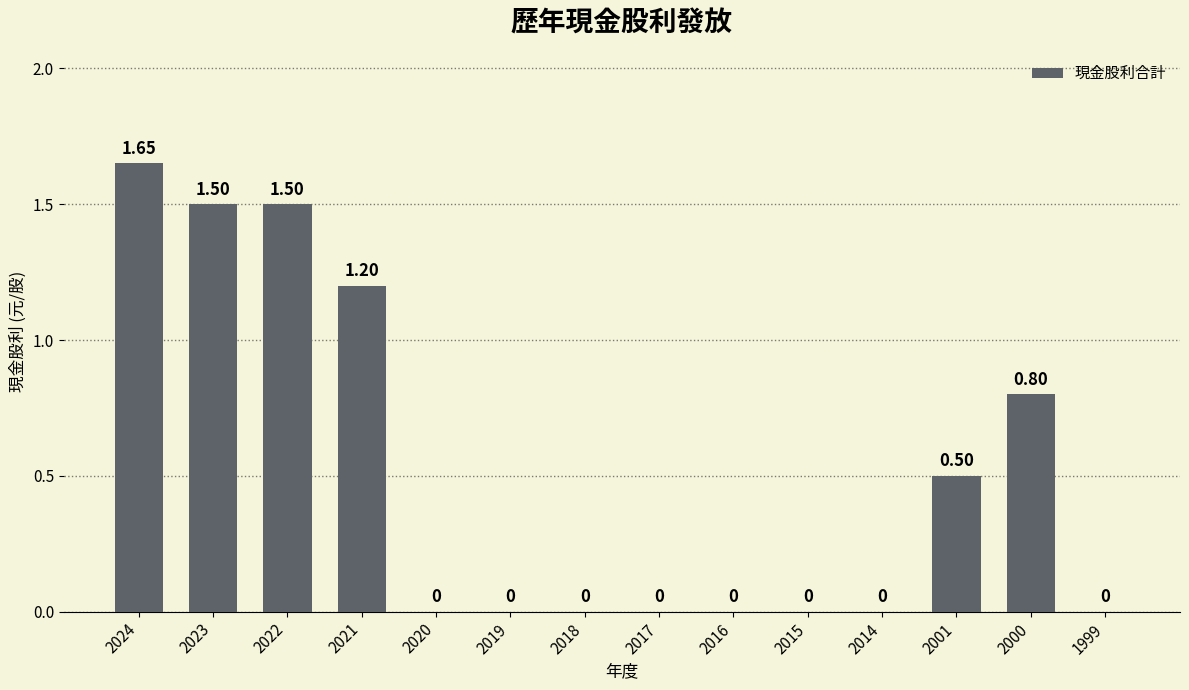

What is the sum of all values?

7.2